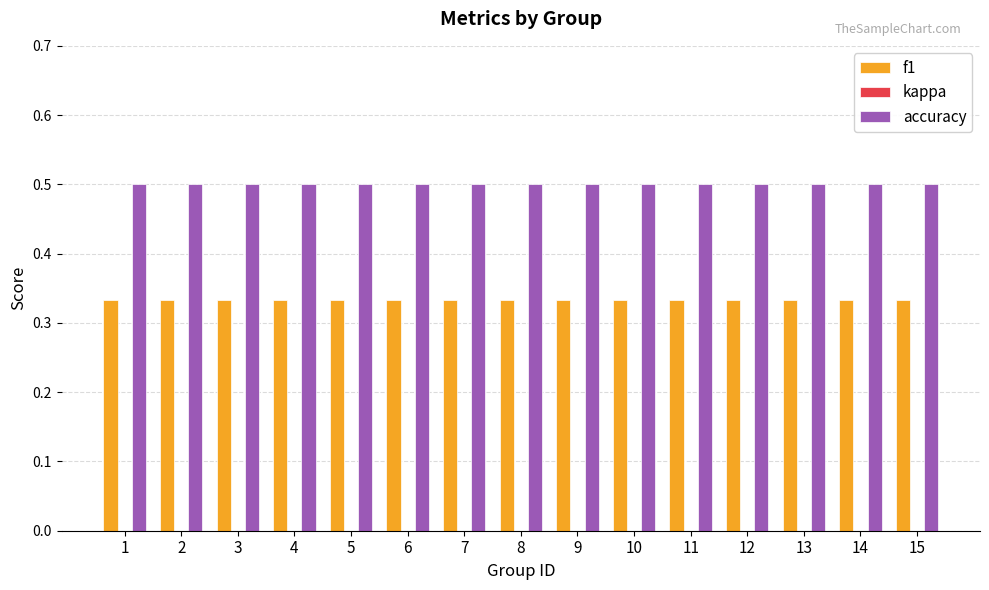

Are the bars horizontal?

No